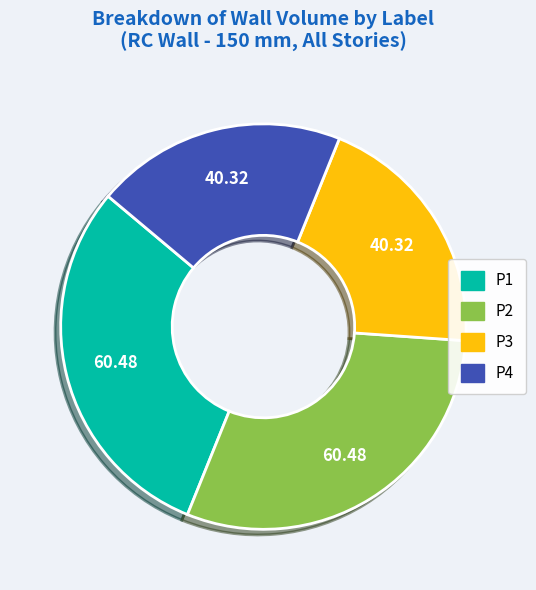

Is there a majority slice in this chart?

No